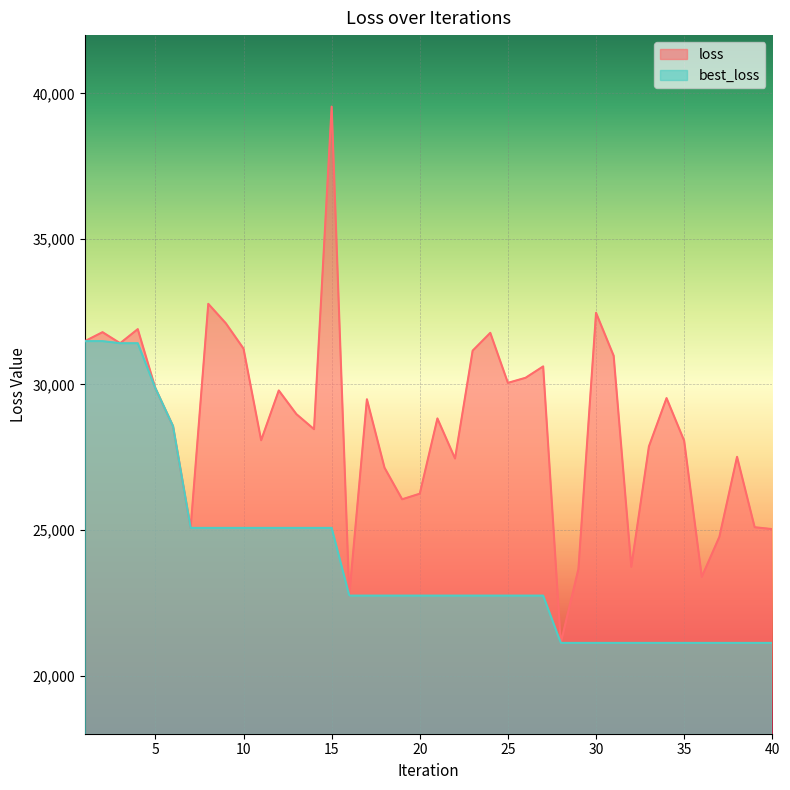

Where does the best_loss series first go above 22744?

1